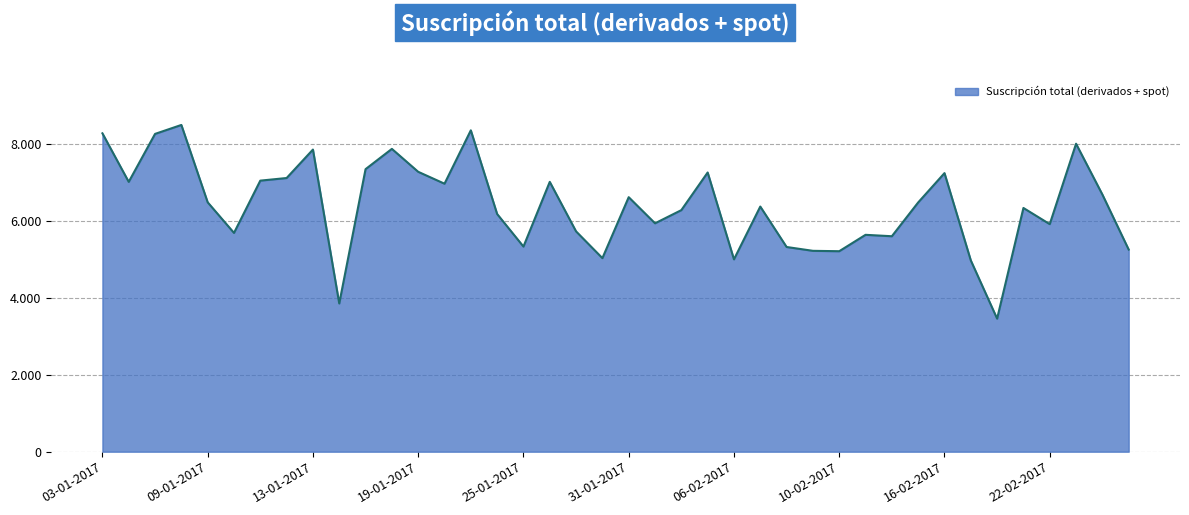

Does the chart have visible grid lines?

Yes